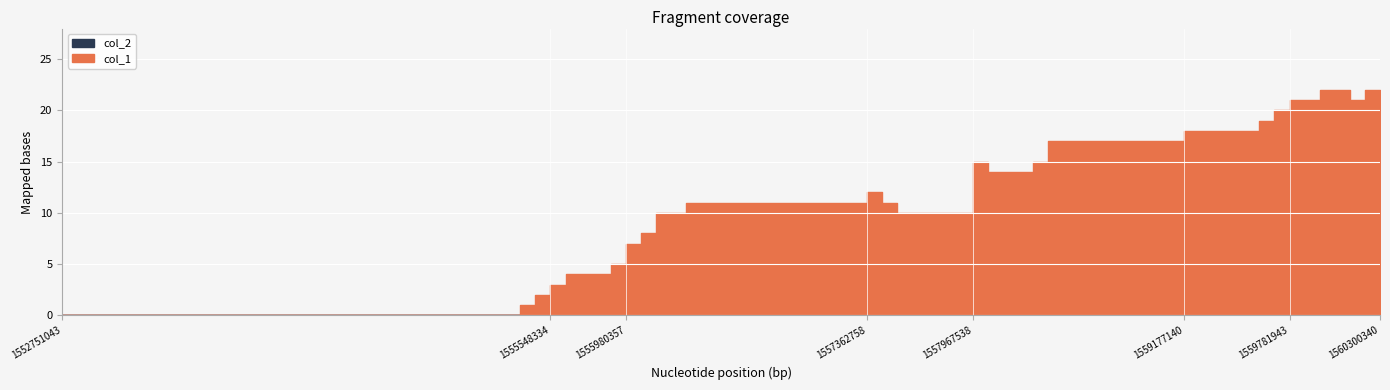

The col_1 series shows 12 at 1557362758. True or false?

True